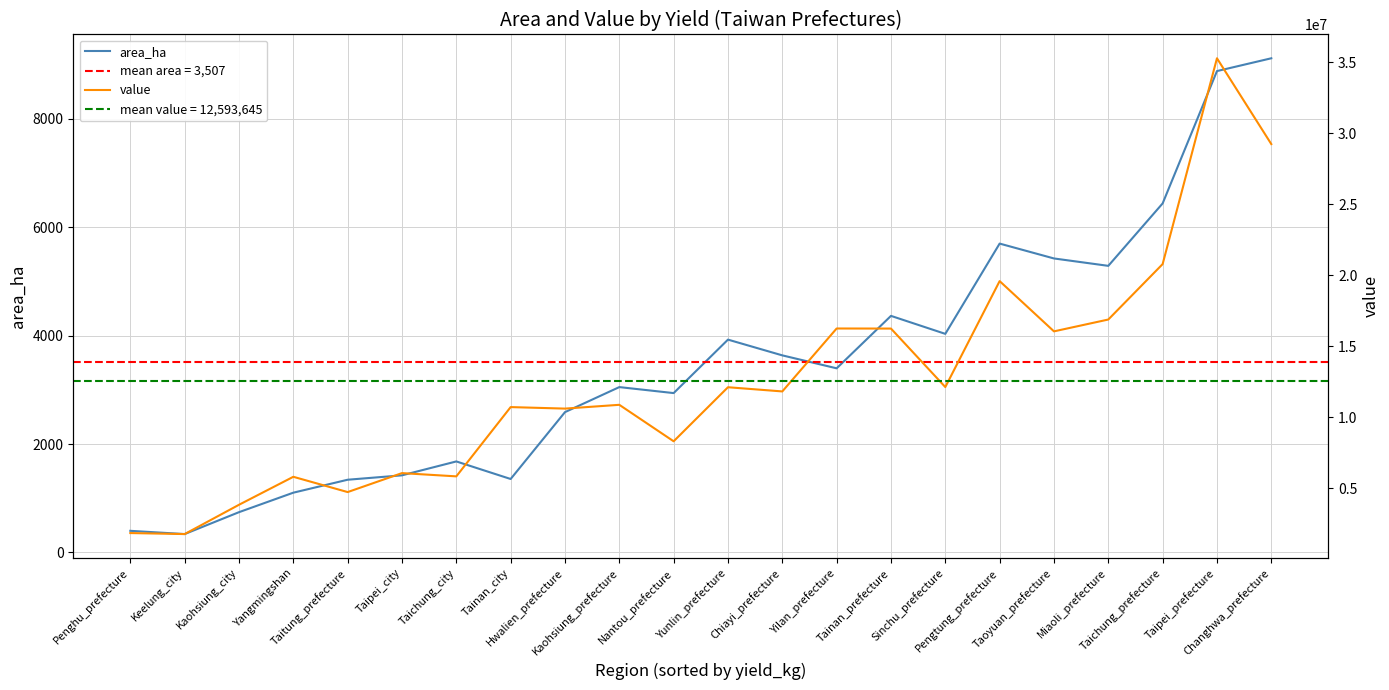

Which category has the highest value across all series?

Taipei_prefecture